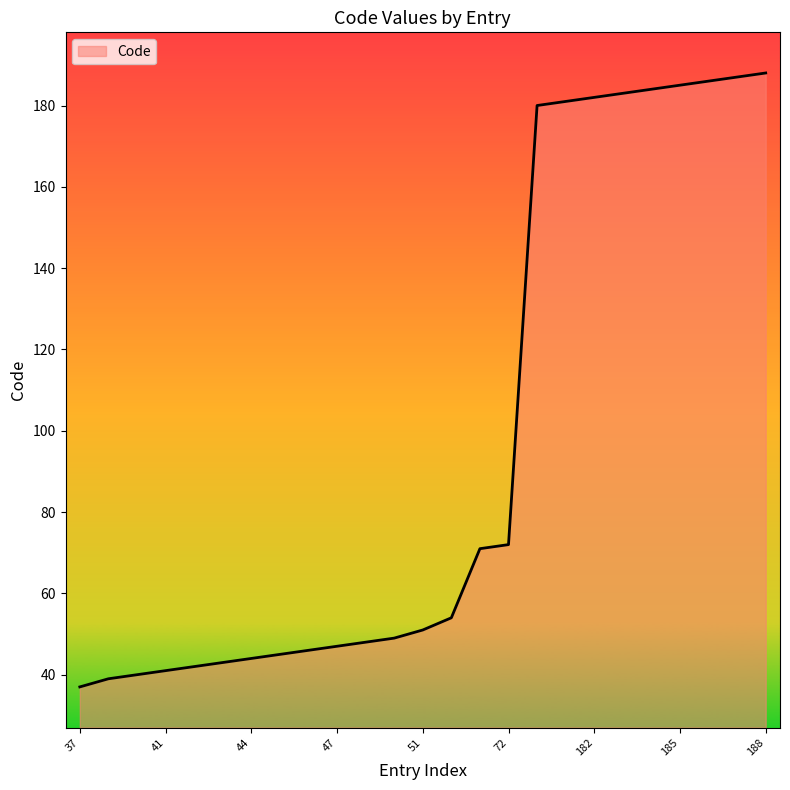

What is the difference between the maximum and minimum values?

151